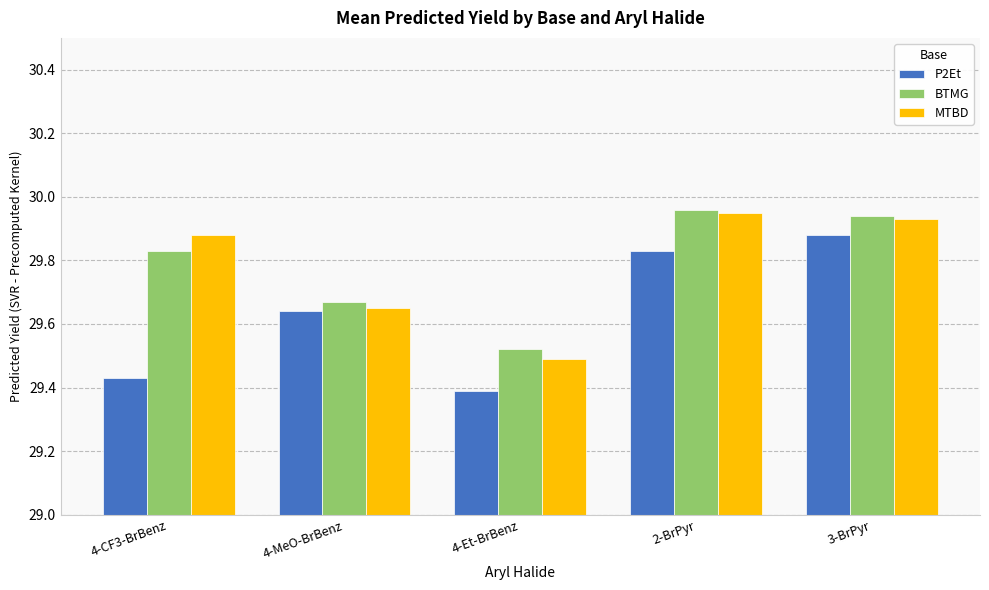

At how many categories does at least one series exceed 29?

5